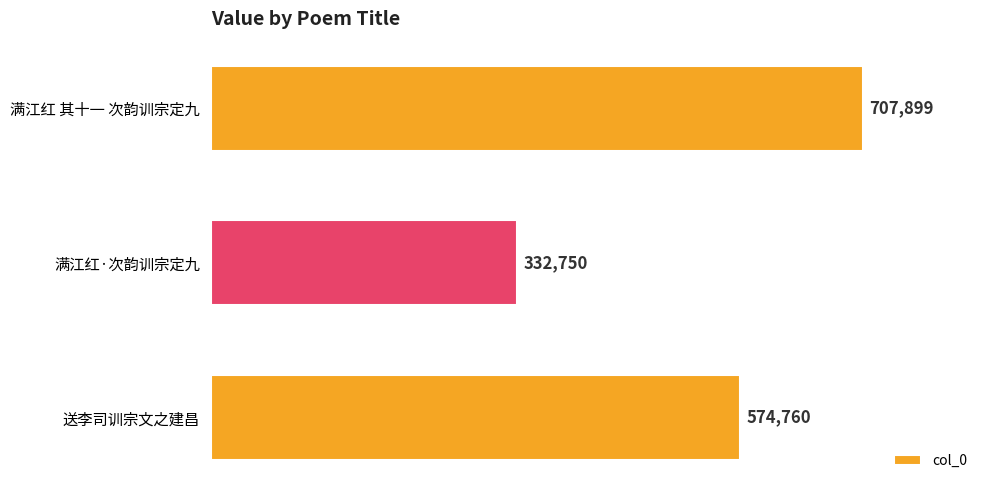

Count the values in the range 332750 to 707899.

3